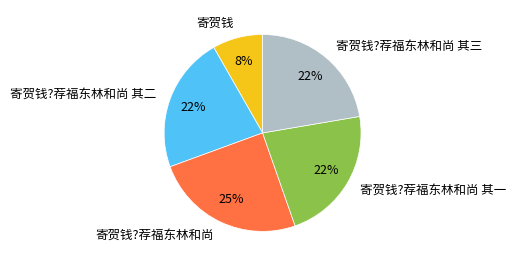

The 寄贺钱 slice represents 8% of the pie. True or false?

True